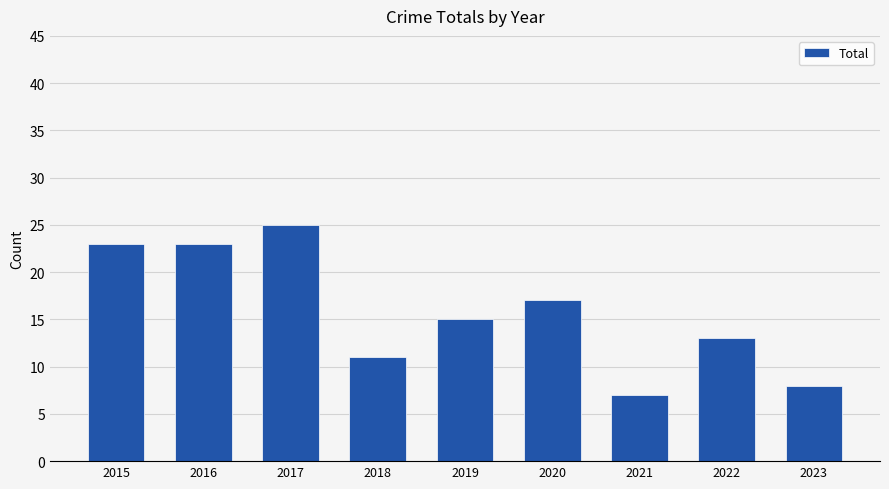

What is the value of the 2nd bar from the left?

23